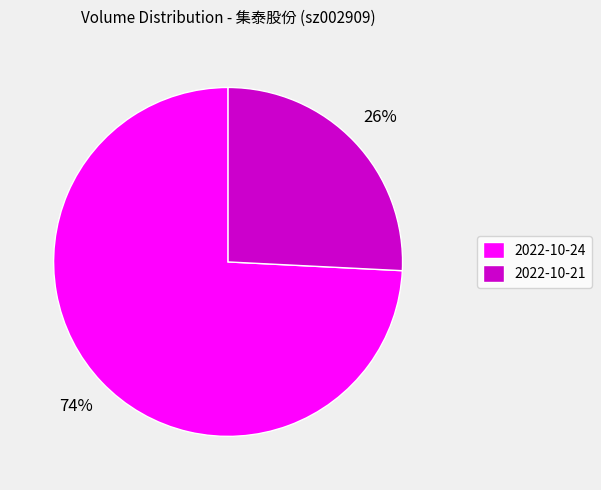

Between 2022-10-21 and 2022-10-24, which is larger?

2022-10-24